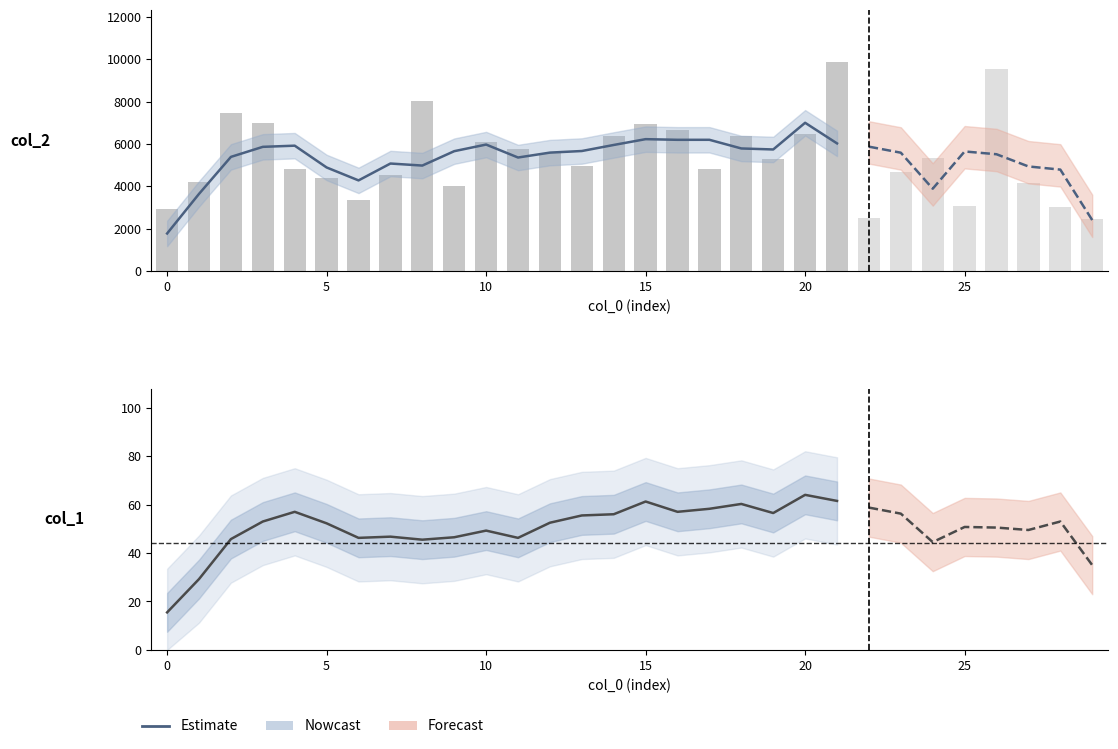

What is the minimum value shown in the chart?

15.5